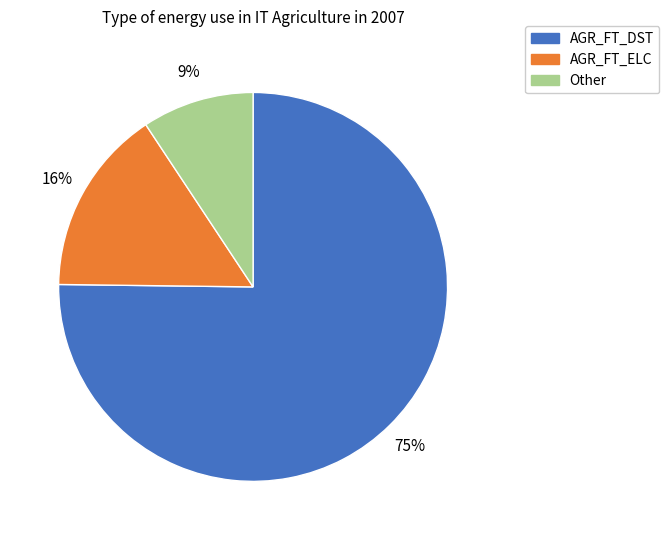

Is there a majority slice in this chart?

Yes